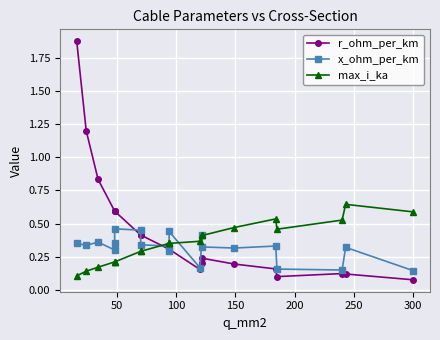

True or false: x_ohm_per_km and r_ohm_per_km intersect in this chart.

True